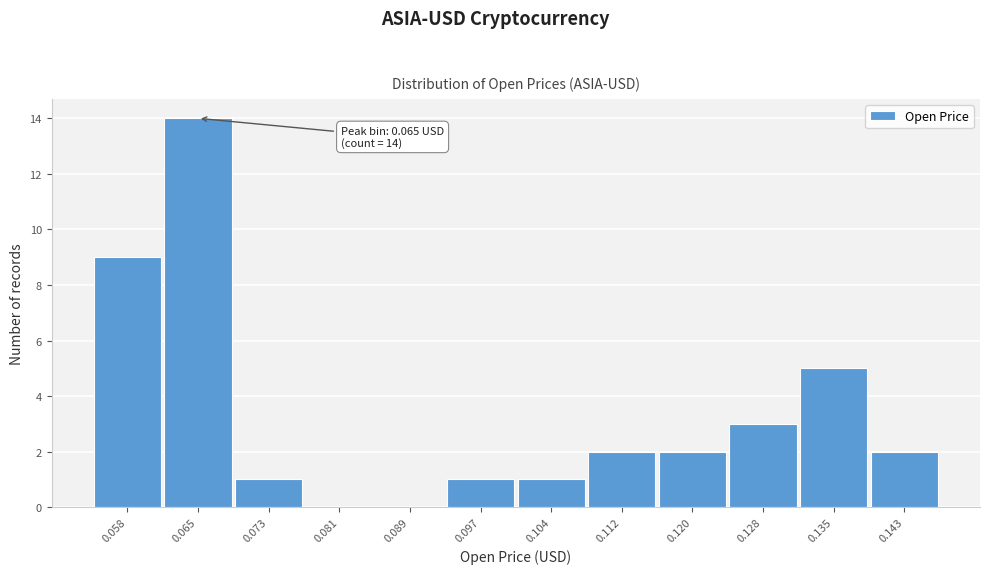

Reading left to right, extract all data points from this chart.

0.058=9	0.065=14	0.073=1	0.081=0	0.089=0	0.097=1	0.104=1	0.112=2	0.120=2	0.128=3	0.135=5	0.143=2